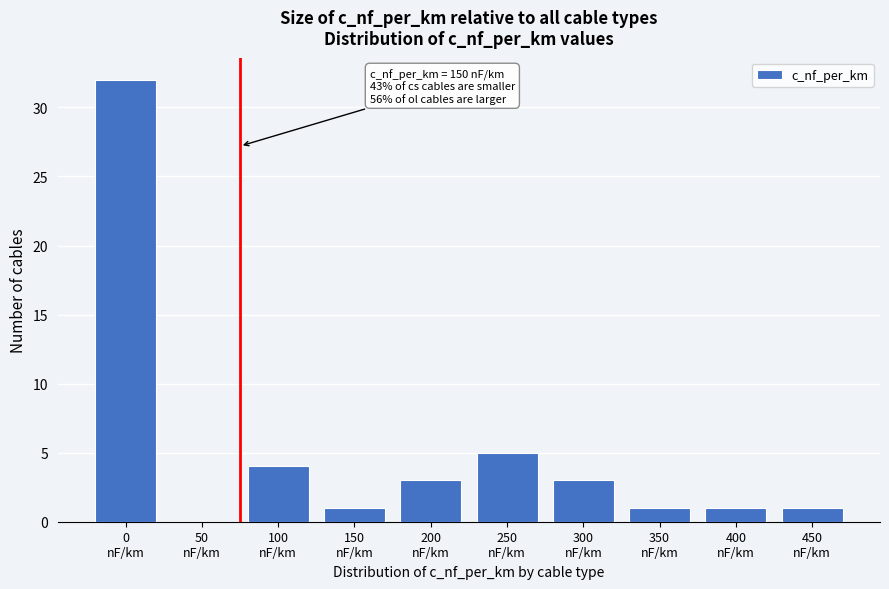

What is the maximum value shown in the chart?

32